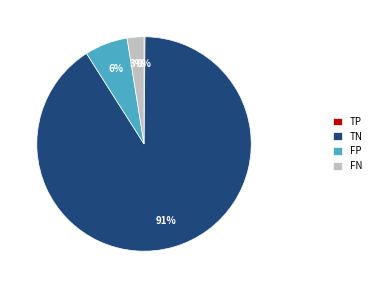

What percentage is the FP slice, to the nearest percent?

6%